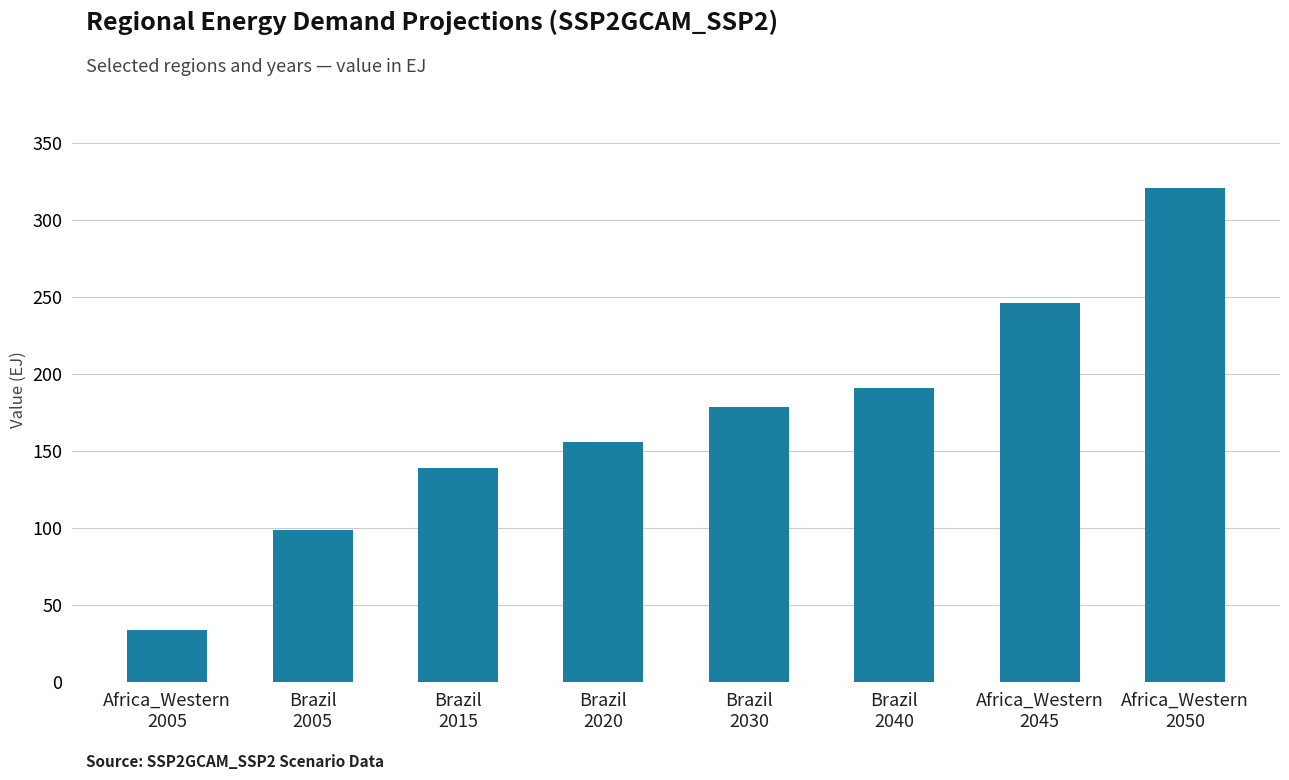

At which label is the value closest to 177?

Brazil
2030